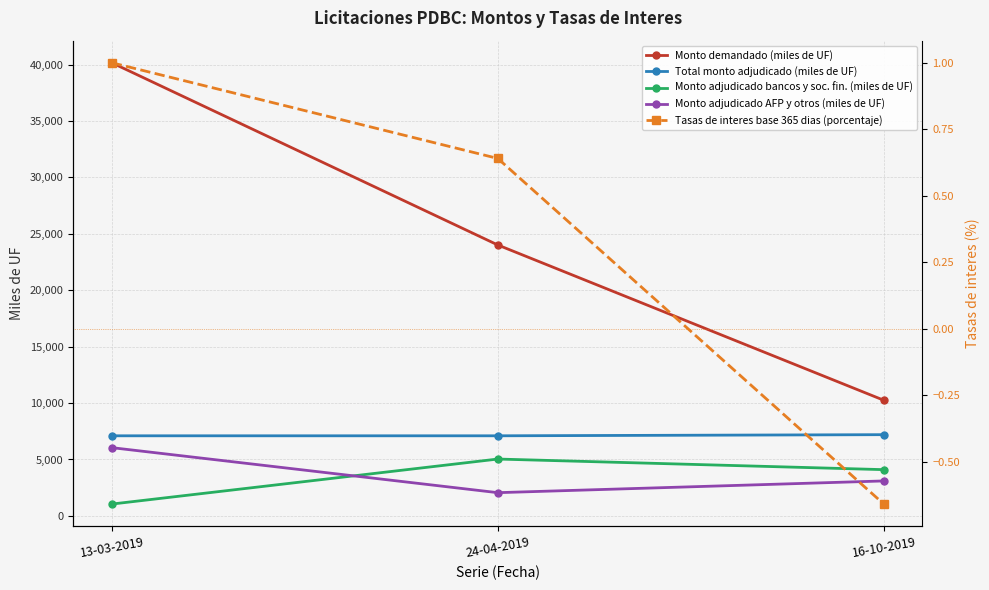

Rank the series by their maximum value, from lowest to highest.

Tasas de interes base 365 dias (porcentaje), Monto adjudicado bancos y soc. fin. (miles de UF), Monto adjudicado AFP y otros (miles de UF), Total monto adjudicado (miles de UF), Monto demandado (miles de UF)